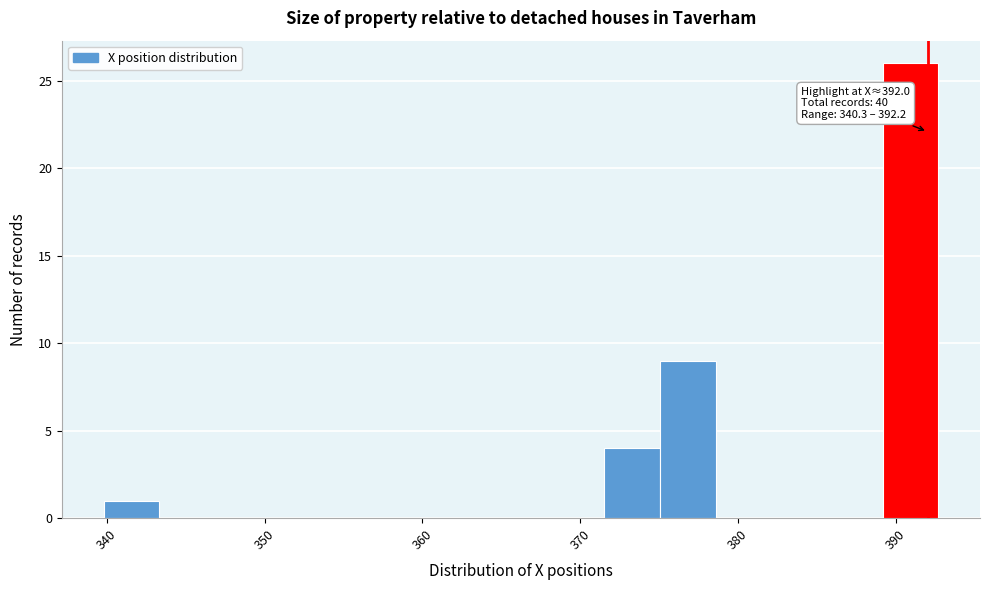

Read against the x-axis, roughly where is the centre of the tallest bar?

391